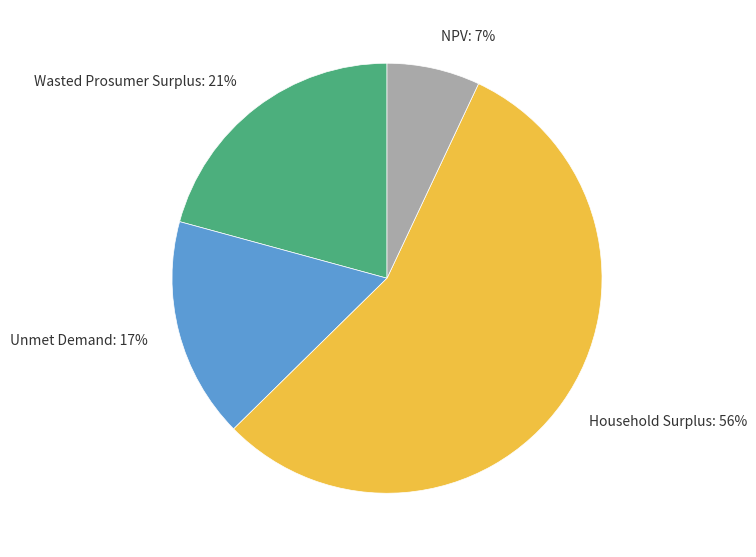

Is it true that Household Surplus: 56% is 56% of the pie?

True